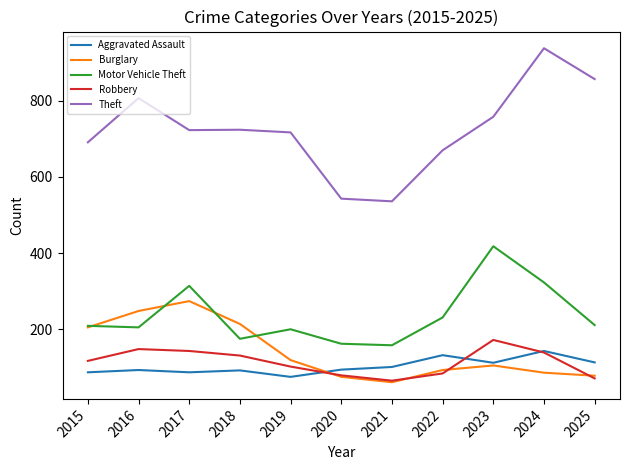

What are all the series names shown in the legend?

Aggravated Assault, Burglary, Motor Vehicle Theft, Robbery, Theft